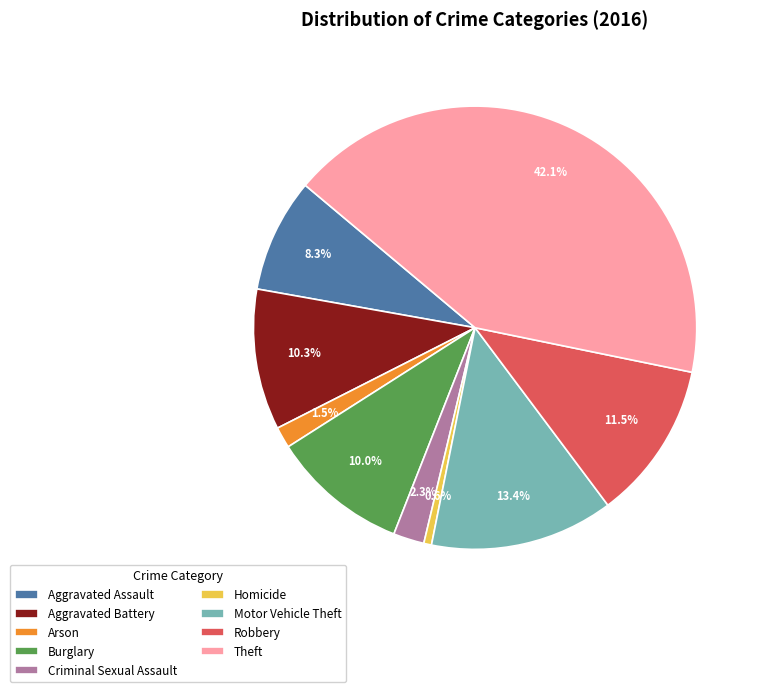

To the nearest percent, what percentage of the pie is Aggravated Battery?

10%